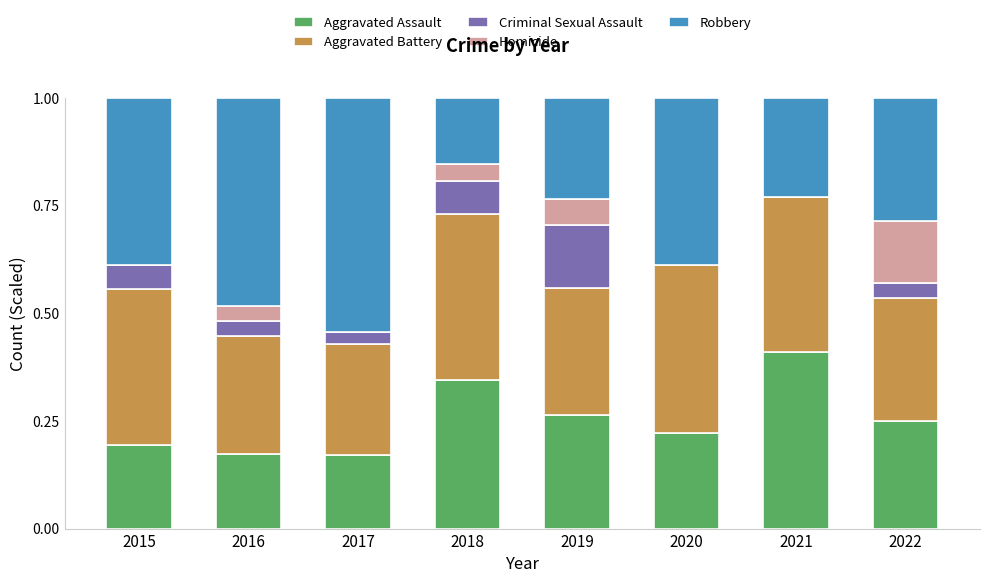

What is the total value across all series at 2015?

1.0